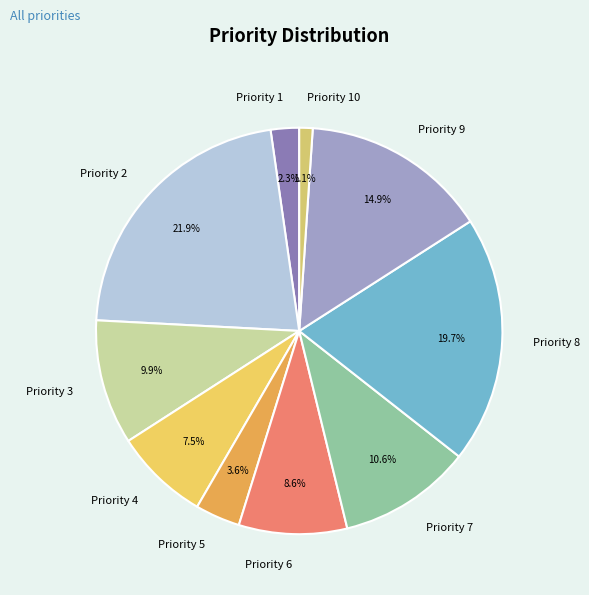

To the nearest percent, what portion does Priority 2 represent?

22%